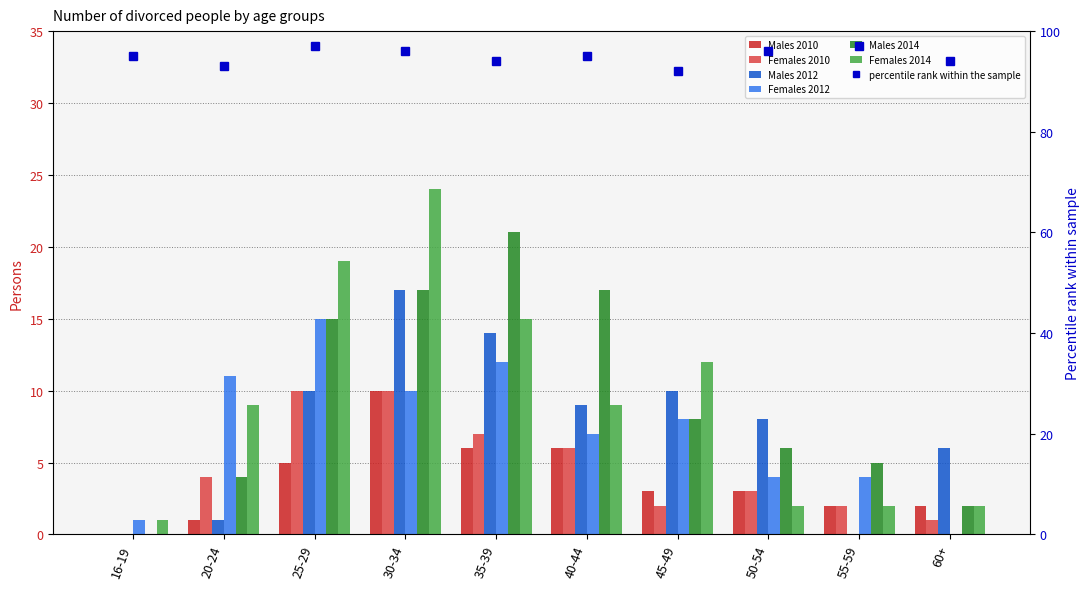

Are the bars grouped side by side (vs. stacked)?

Yes